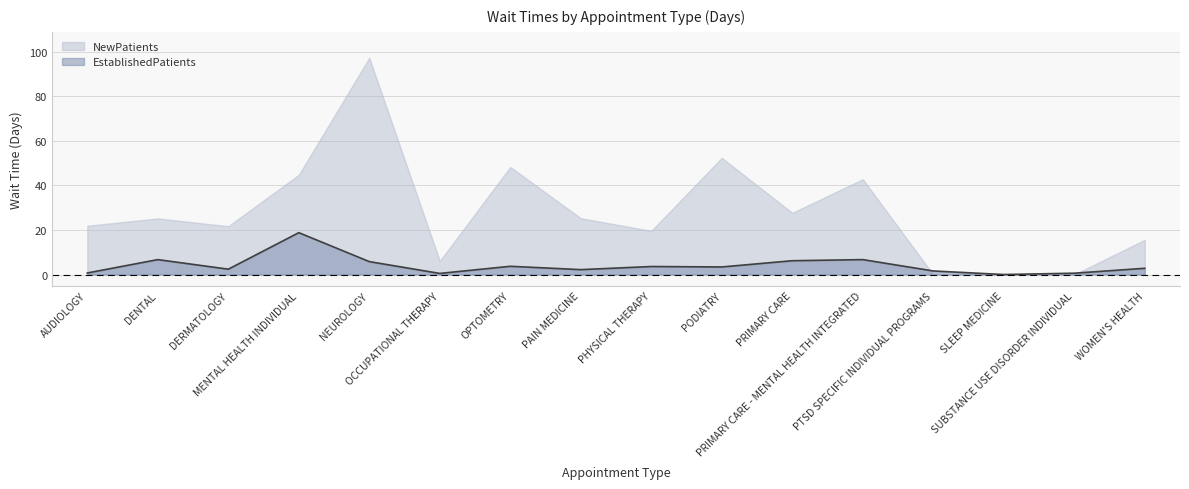

What is the ratio of the value at PODIATRY to the value at PHYSICAL THERAPY?

0.9